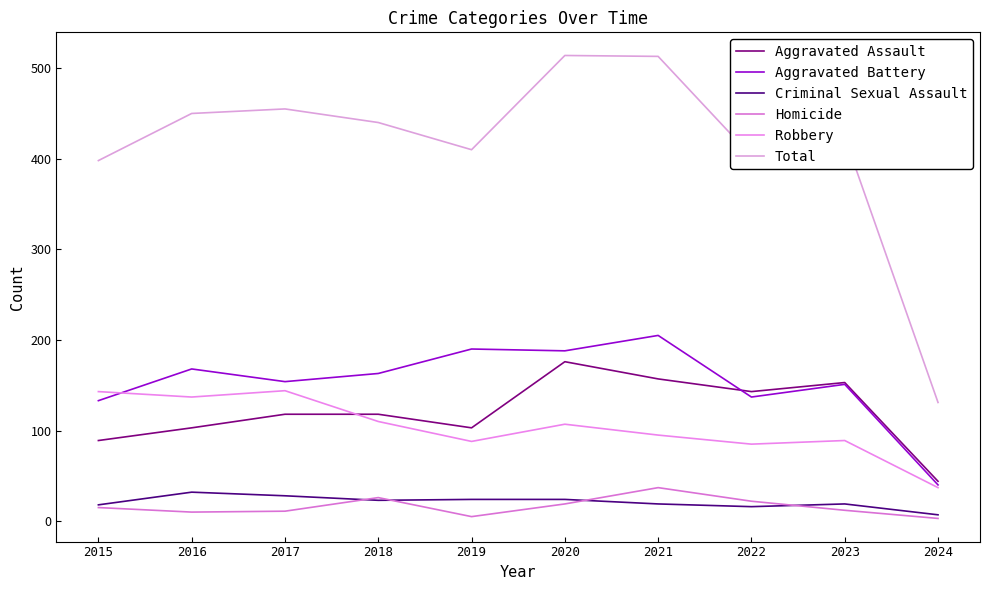

Does the chart display data point markers on the line(s)?

No